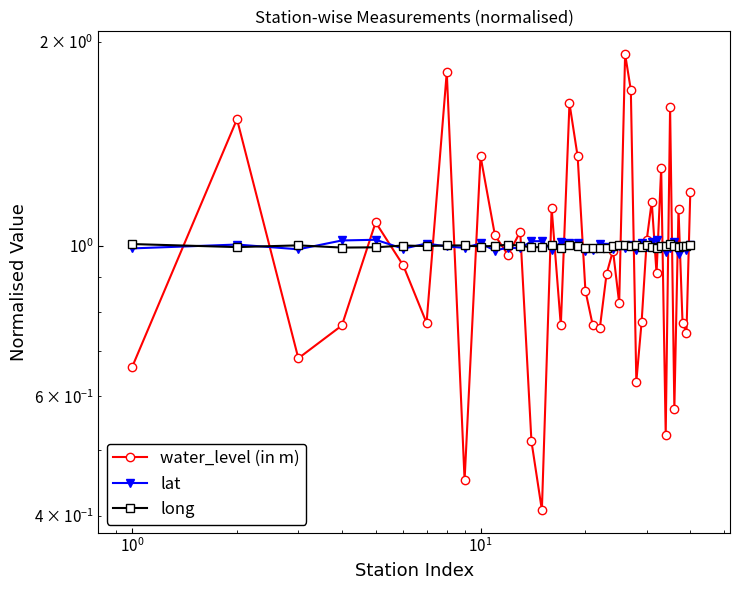

What is the lowest value of the water_level (in m) series?

0.4